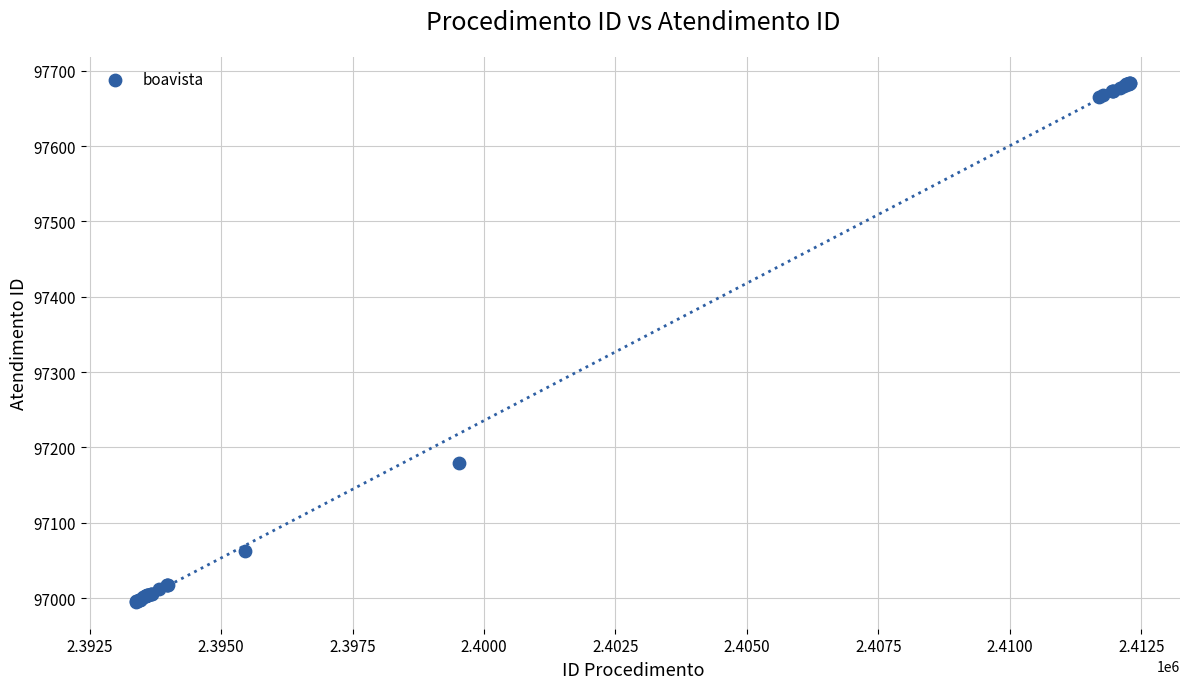

What Y value in the scatter plot is closest to 97339?

97180